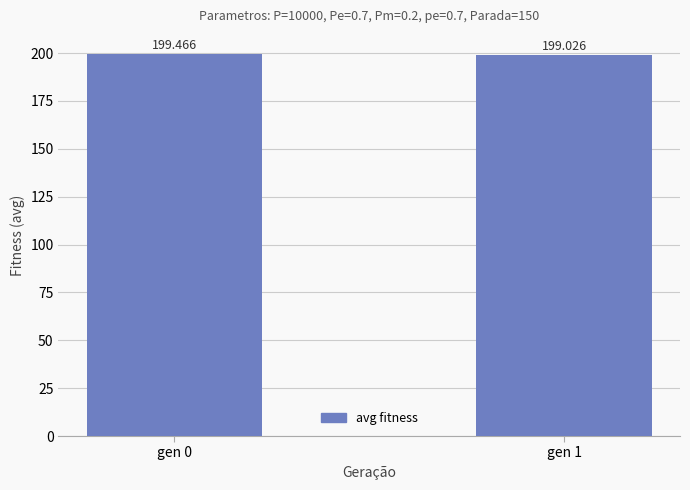

What is the sum of all values?

398.5